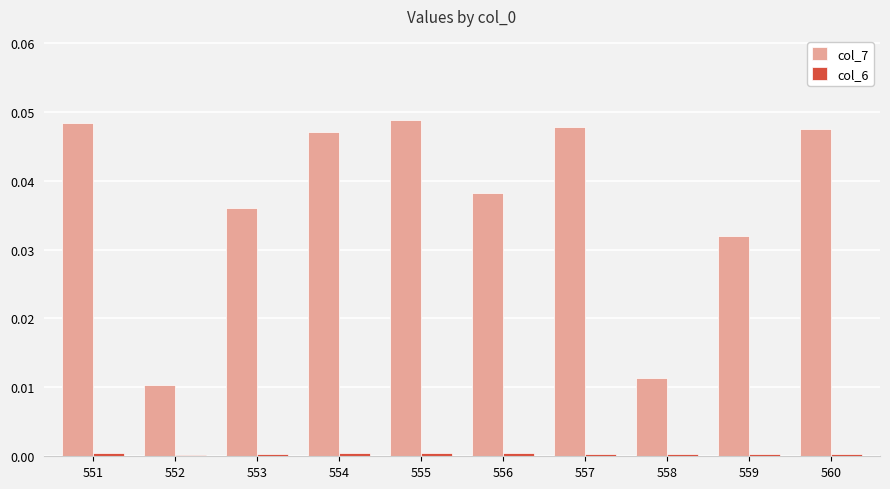

What is the sum of all col_7 values?

0.4